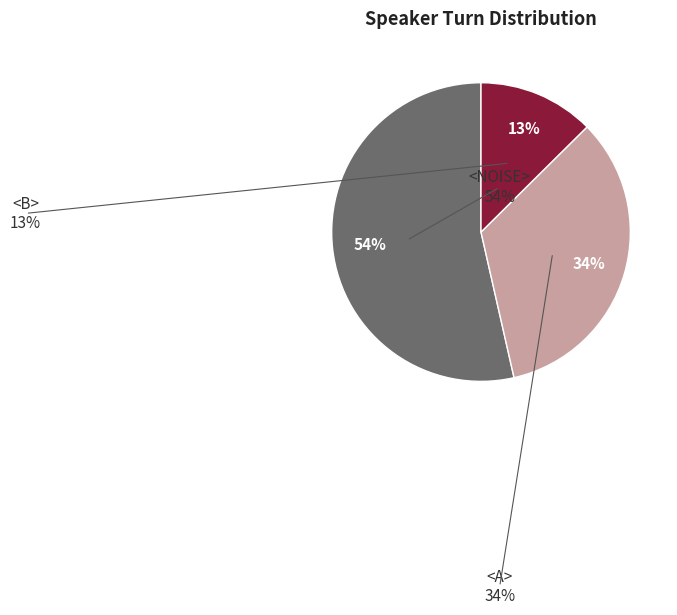

To the nearest percent, what is the average slice percentage?

33%